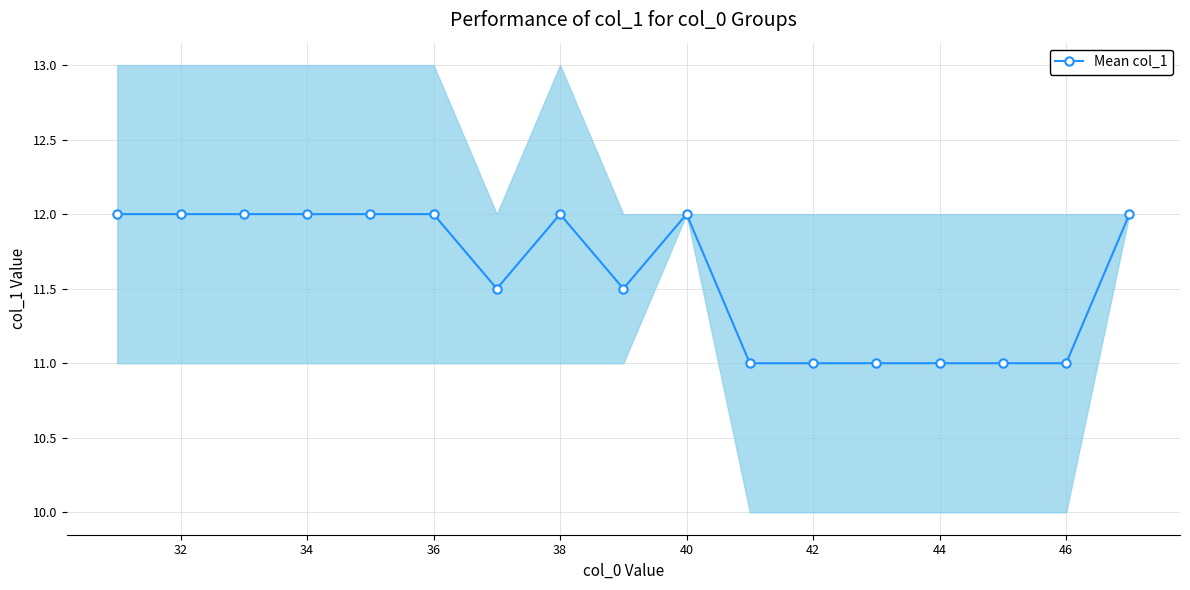

Reading left to right, transcribe all the data shown in this chart.

12.0	12.0	12.0	12.0	12.0	12.0	11.5	12.0	11.5	12.0	11.0	11.0	11.0	11.0	11.0	11.0	12.0